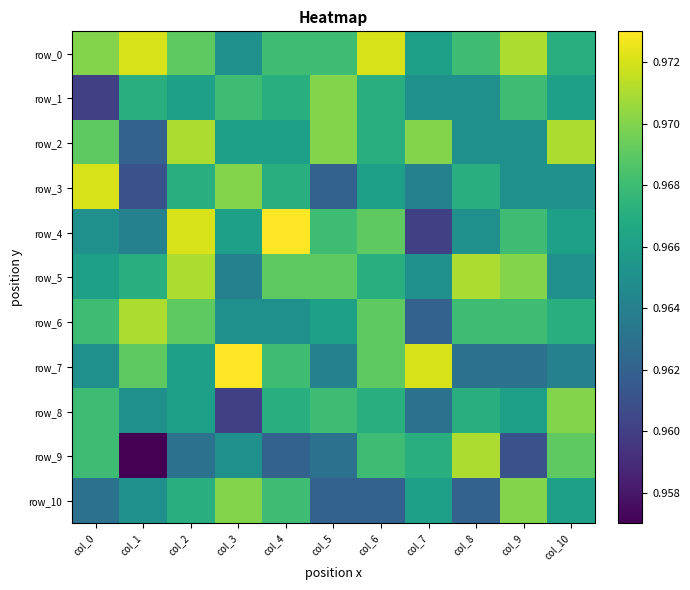

Reading right to left, what are all the values shown in this chart?

row_0: col_10=1.0	col_9=1.0	col_8=1.0	col_7=1.0	col_6=1.0	col_5=1.0	col_4=1.0	col_3=1.0	col_2=1.0	col_1=1.0	col_0=1.0
row_1: col_10=1.0	col_9=1.0	col_8=1.0	col_7=1.0	col_6=1.0	col_5=1.0	col_4=1.0	col_3=1.0	col_2=1.0	col_1=1.0	col_0=1.0
row_2: col_10=1.0	col_9=1.0	col_8=1.0	col_7=1.0	col_6=1.0	col_5=1.0	col_4=1.0	col_3=1.0	col_2=1.0	col_1=1.0	col_0=1.0
row_3: col_10=1.0	col_9=1.0	col_8=1.0	col_7=1.0	col_6=1.0	col_5=1.0	col_4=1.0	col_3=1.0	col_2=1.0	col_1=1.0	col_0=1.0
row_4: col_10=1.0	col_9=1.0	col_8=1.0	col_7=1.0	col_6=1.0	col_5=1.0	col_4=1.0	col_3=1.0	col_2=1.0	col_1=1.0	col_0=1.0
row_5: col_10=1.0	col_9=1.0	col_8=1.0	col_7=1.0	col_6=1.0	col_5=1.0	col_4=1.0	col_3=1.0	col_2=1.0	col_1=1.0	col_0=1.0
row_6: col_10=1.0	col_9=1.0	col_8=1.0	col_7=1.0	col_6=1.0	col_5=1.0	col_4=1.0	col_3=1.0	col_2=1.0	col_1=1.0	col_0=1.0
row_7: col_10=1.0	col_9=1.0	col_8=1.0	col_7=1.0	col_6=1.0	col_5=1.0	col_4=1.0	col_3=1.0	col_2=1.0	col_1=1.0	col_0=1.0
row_8: col_10=1.0	col_9=1.0	col_8=1.0	col_7=1.0	col_6=1.0	col_5=1.0	col_4=1.0	col_3=1.0	col_2=1.0	col_1=1.0	col_0=1.0
row_9: col_10=1.0	col_9=1.0	col_8=1.0	col_7=1.0	col_6=1.0	col_5=1.0	col_4=1.0	col_3=1.0	col_2=1.0	col_1=1.0	col_0=1.0
row_10: col_10=1.0	col_9=1.0	col_8=1.0	col_7=1.0	col_6=1.0	col_5=1.0	col_4=1.0	col_3=1.0	col_2=1.0	col_1=1.0	col_0=1.0